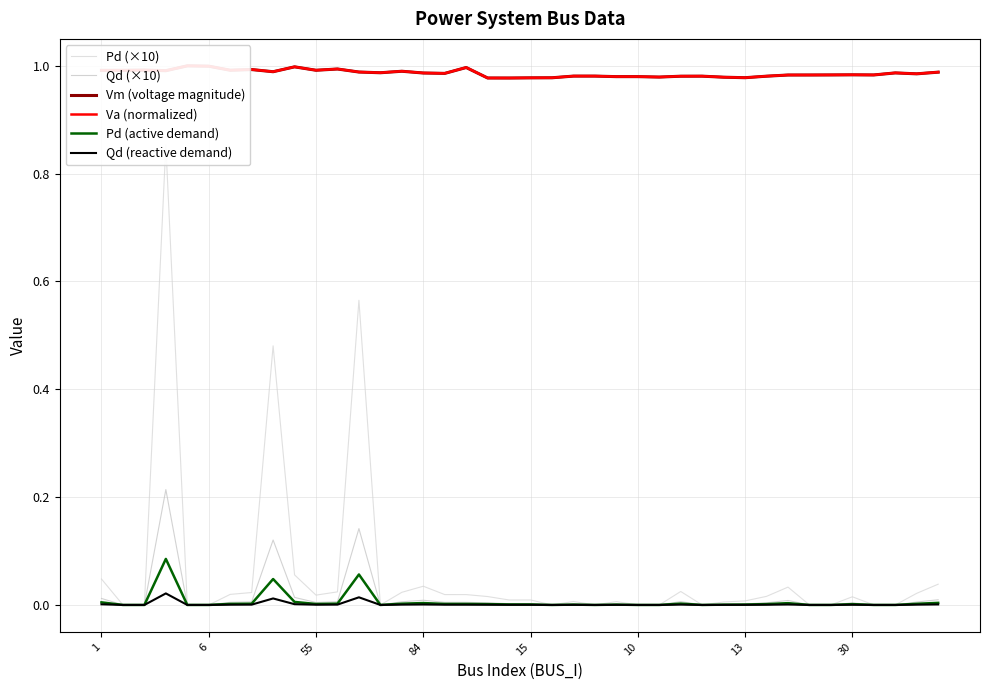

Which series has the largest total across all categories?

Va (normalized)